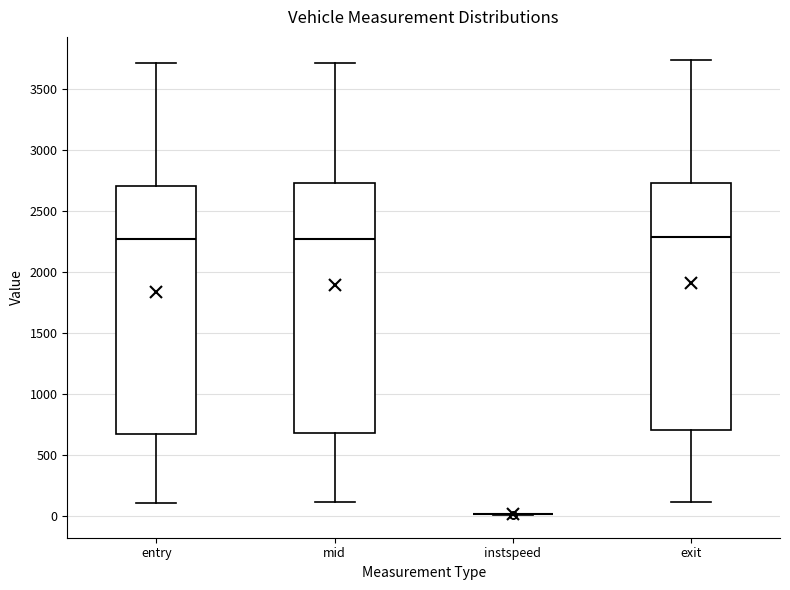

Reading left to right, read every box against the y-axis: the position of its median line, the range the box covers, and the ends of its whiskers. The values are not printed on the chart, so give them approximately, as read against the axis.

entry: median 2250, box 650 to 2700, whiskers 100 to 3700
mid: median 2250, box 700 to 2750, whiskers 100 to 3700
instspeed: box collapsed to a line at 0, whiskers 0 to 0
exit: median 2300, box 700 to 2750, whiskers 100 to 3750